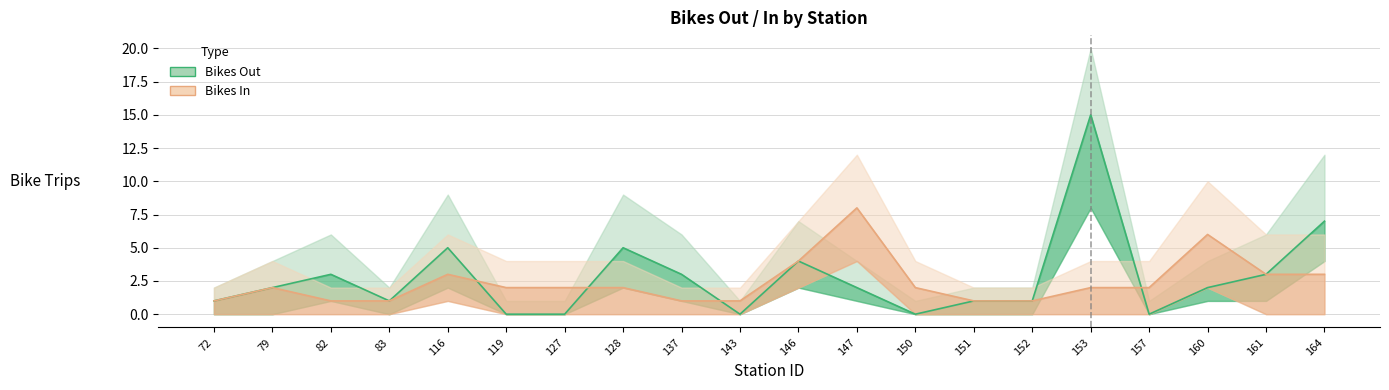

At which category does the chart reach its minimum across all series?

119